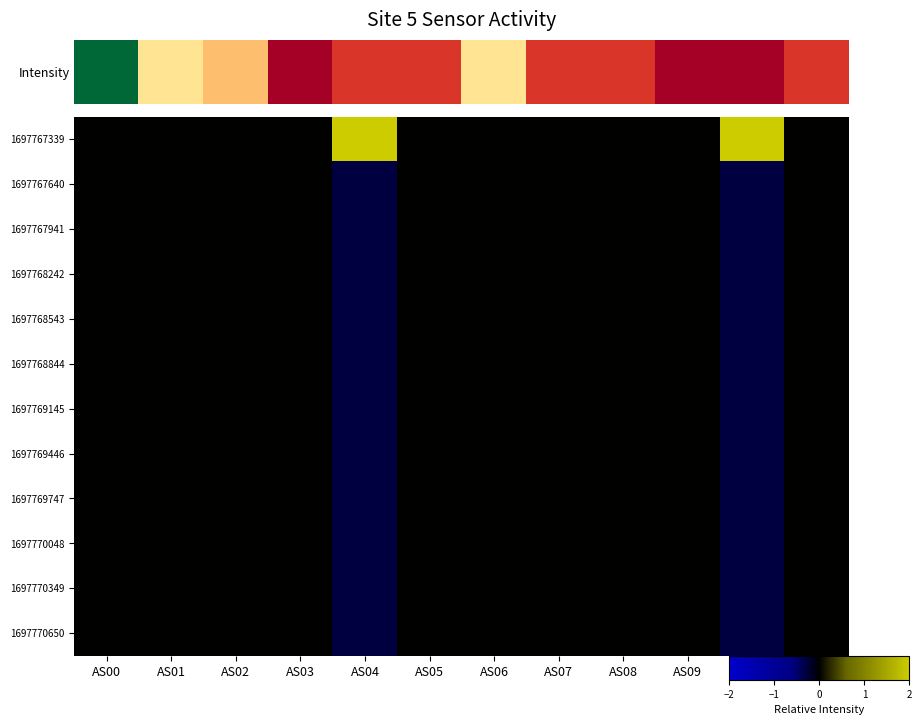

Which series has the largest range (max minus min)?

1697767339